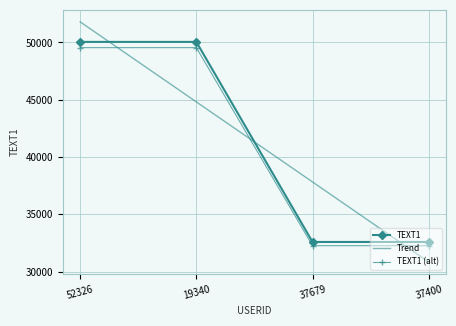

What is the change in value from 52326 to 37400?

-17456